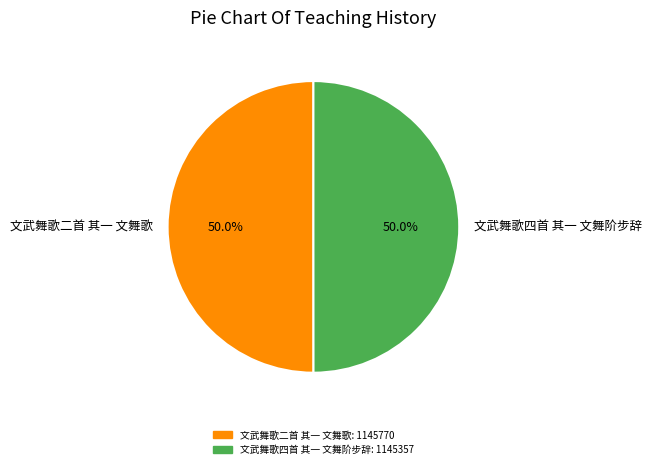

What is the ratio of the value at 文武舞歌四首 其一 文舞阶步辞 to the value at 文武舞歌二首 其一 文舞歌?

1.0